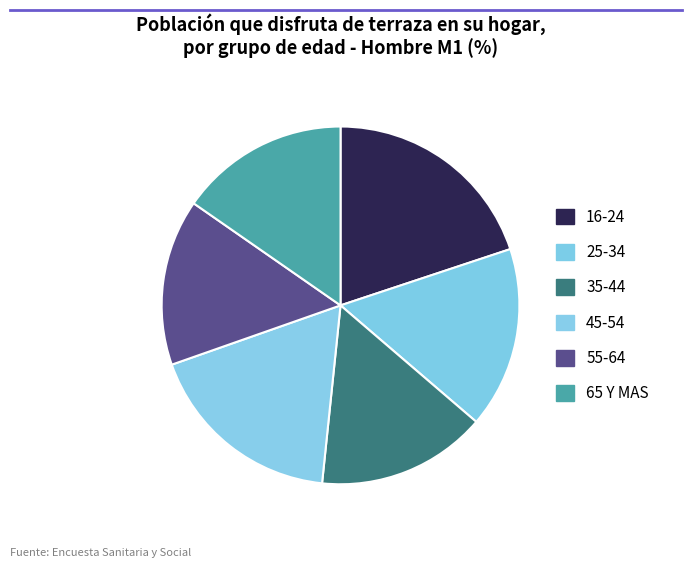

What is the smallest slice in the pie chart?

55-64